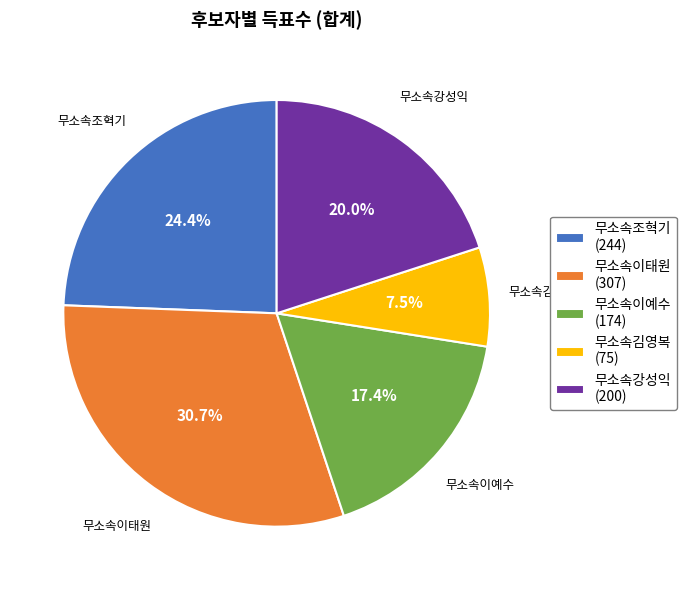

To the nearest percent, what portion does 무소속강성익 represent?

20%